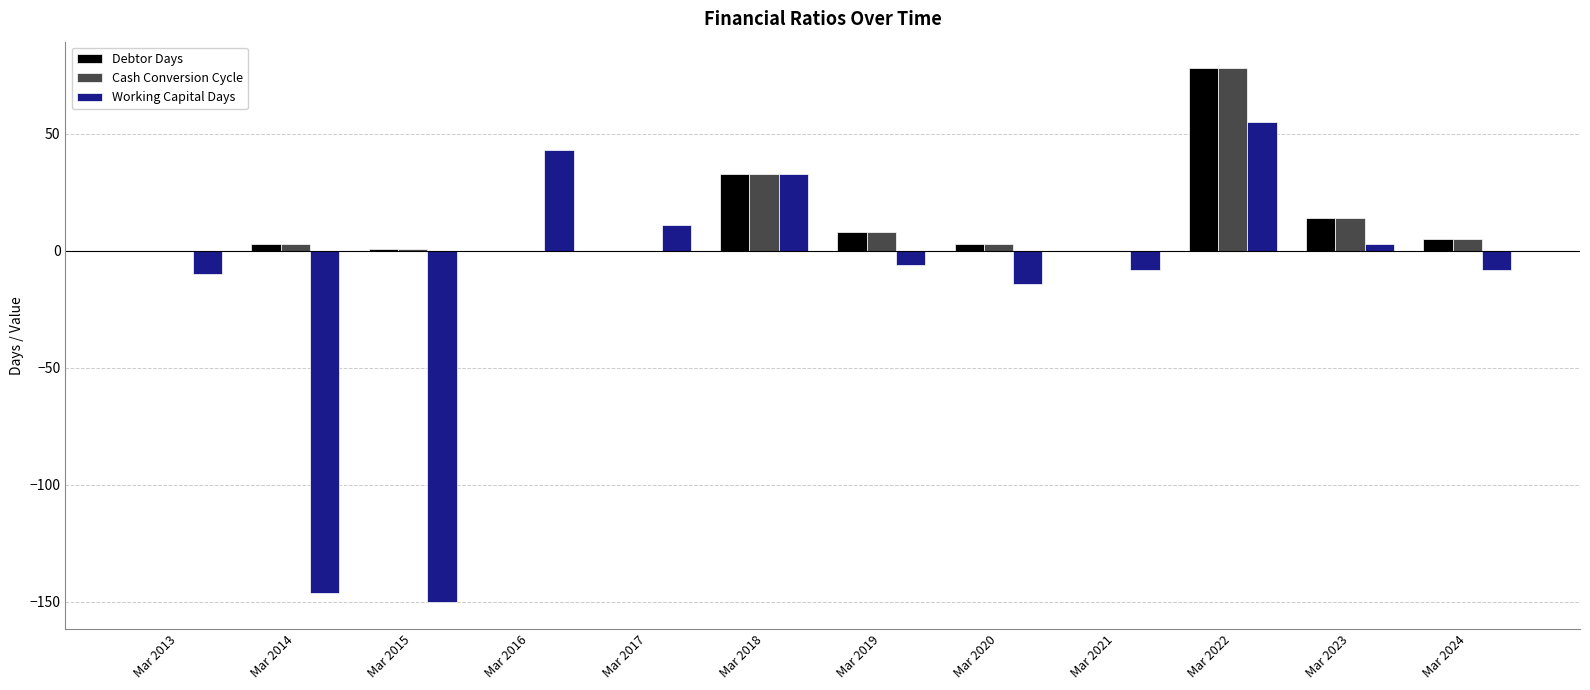

Are the bars horizontal?

No